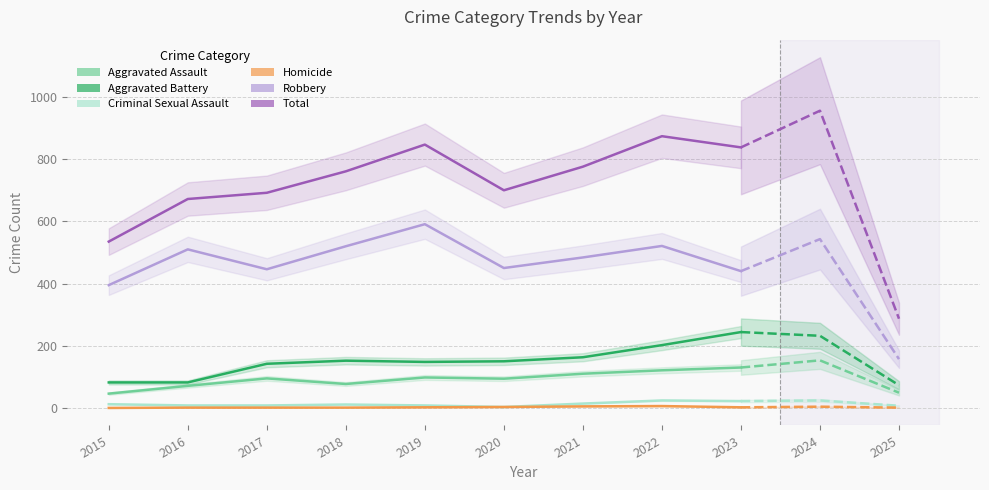

What are all the series names shown in the legend?

Aggravated Assault, Aggravated Battery, Criminal Sexual Assault, Homicide, Robbery, Total